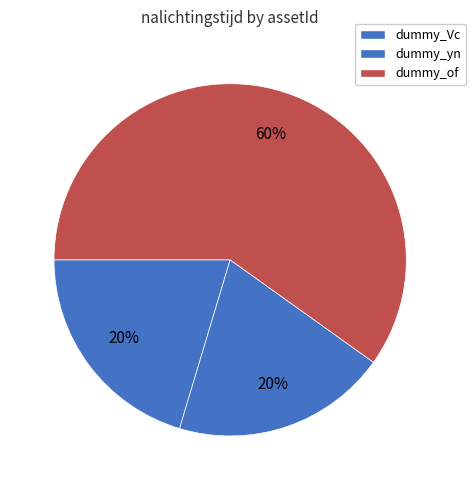

Do dummy_Vc and dummy_of together represent more than half of the pie?

Yes